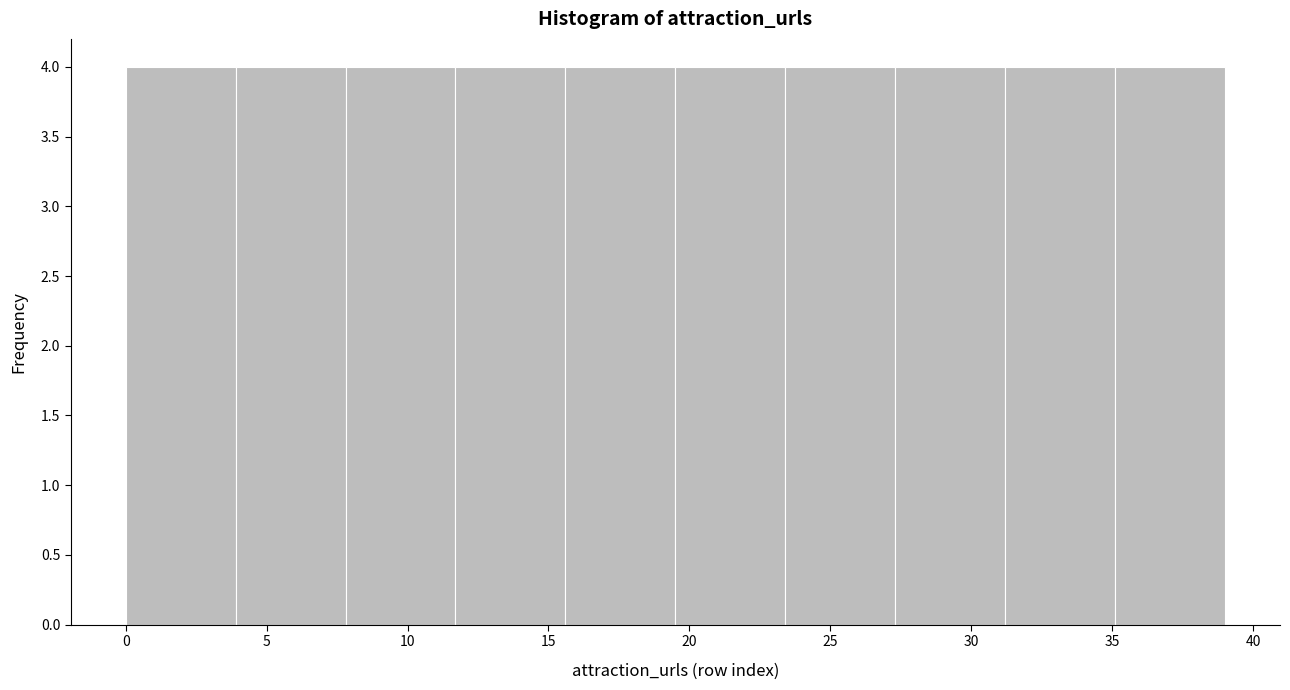

How tall is the bar that spans 23.4 to 27.3 on the x-axis? Neither the bar edges nor the heights are printed on the chart, so give them approximately, as read against the axes.

4